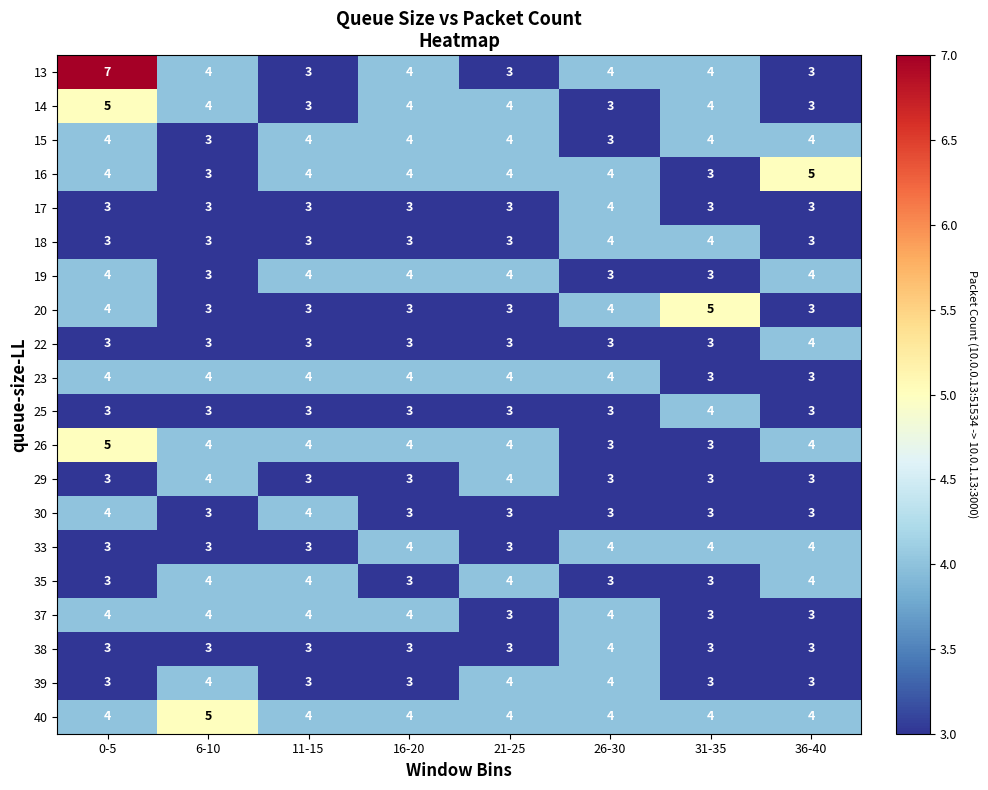

How many 37 values are between 3 and 4?

8